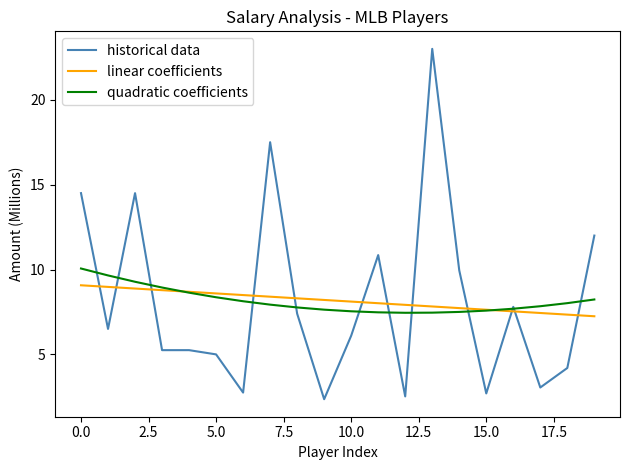

What is the greatest value displayed?

23.0